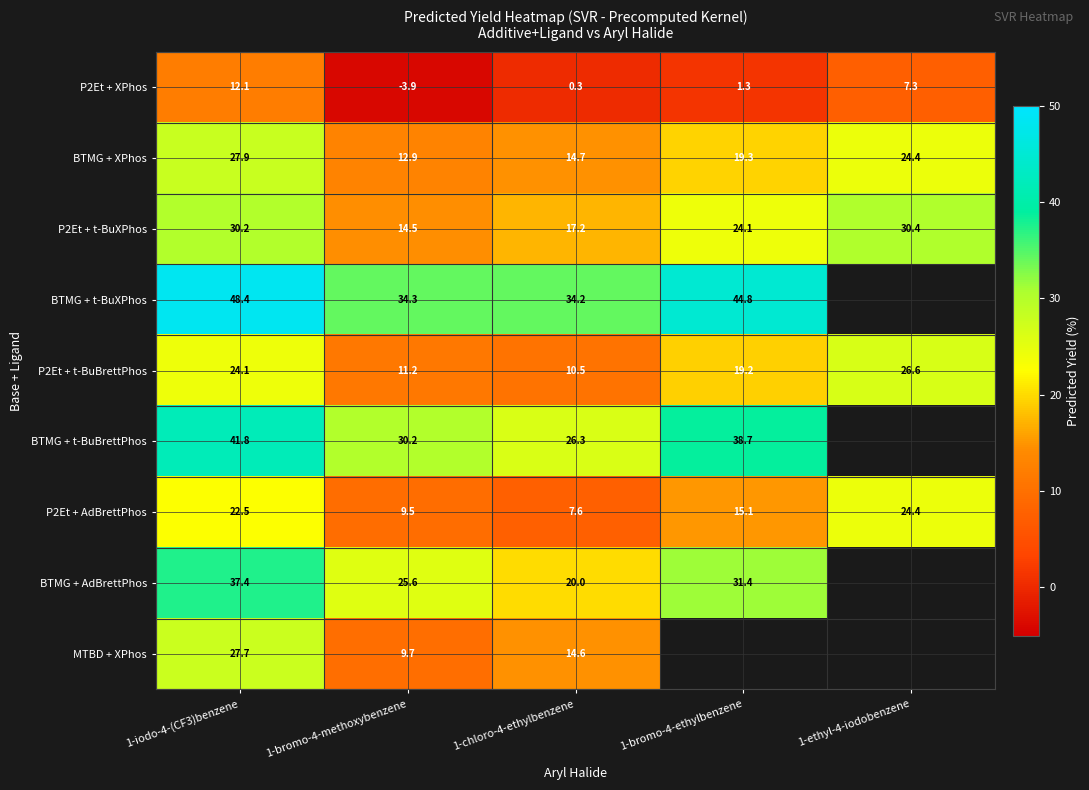

At which label does BTMG + XPhos reach its peak?

1-iodo-4-(CF3)benzene